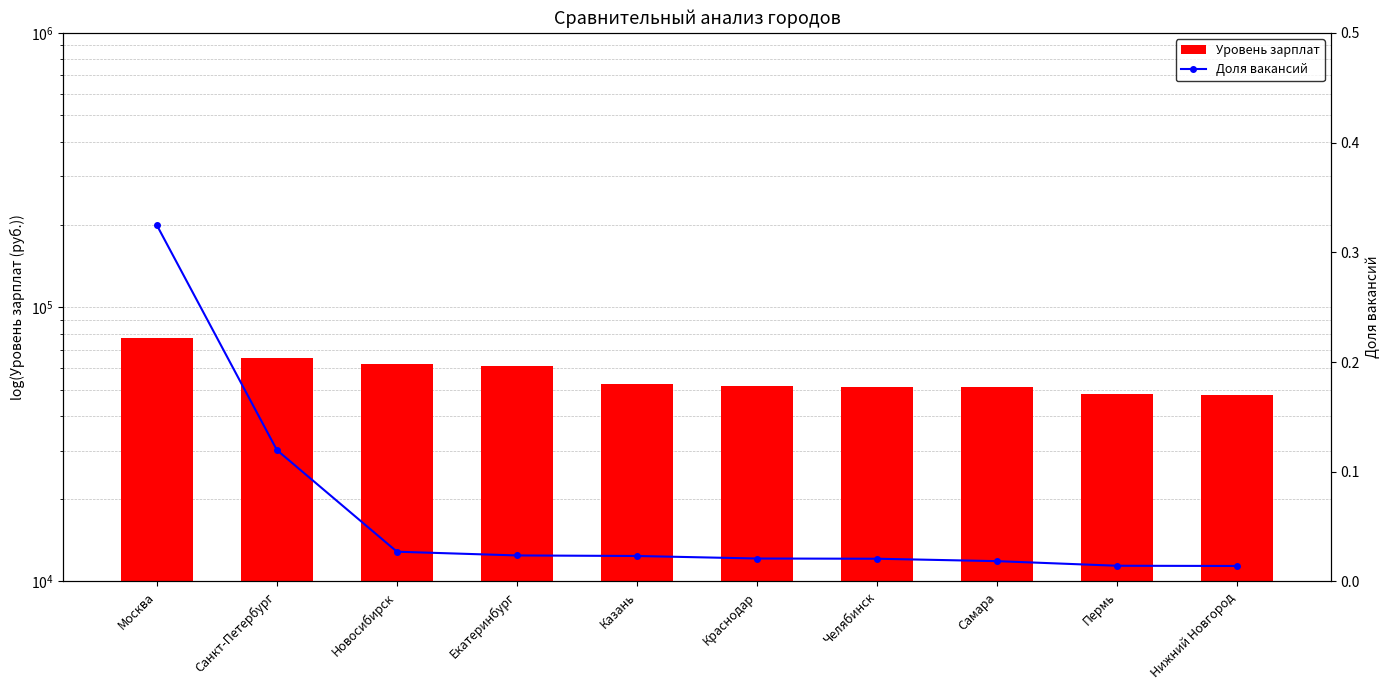

At which label does Доля вакансий reach its peak?

Москва